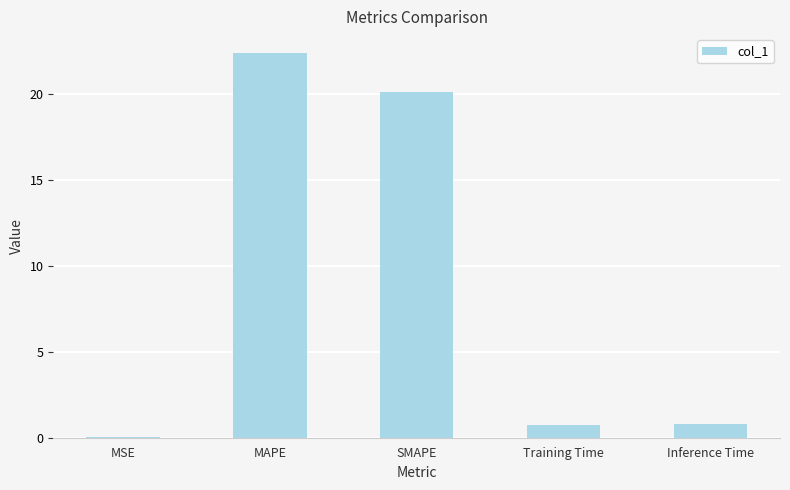

Which label corresponds to the largest value in the chart?

MAPE